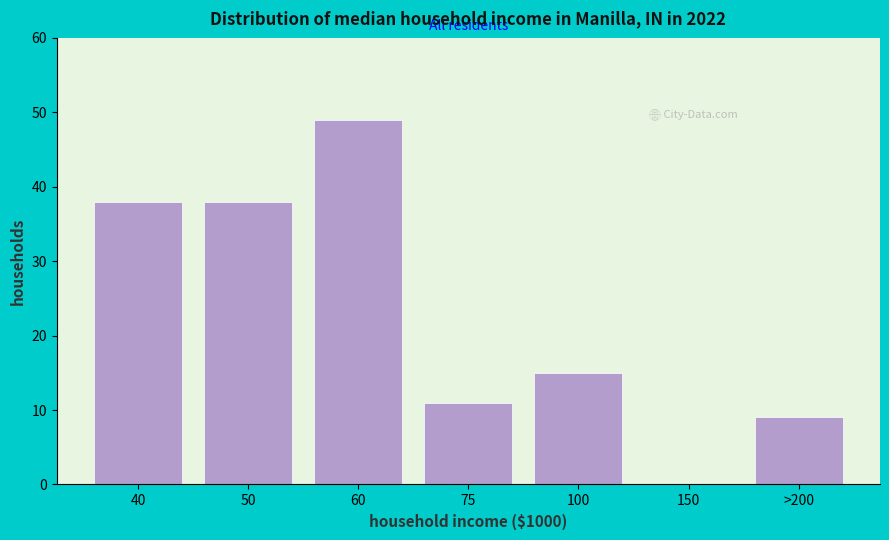

What is the sum of the values at 100 and 50?

53